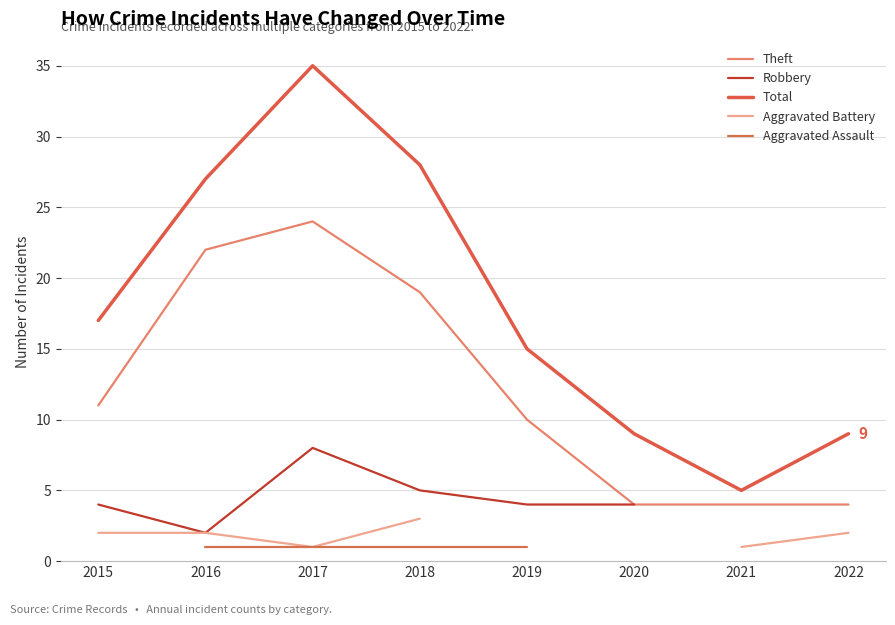

At which label does Theft reach its peak?

2017